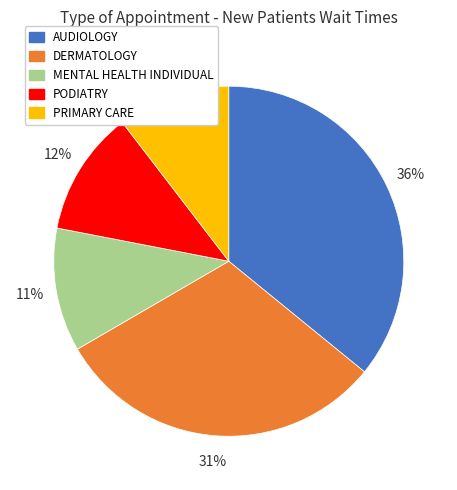

Which category has the biggest portion of the pie?

AUDIOLOGY